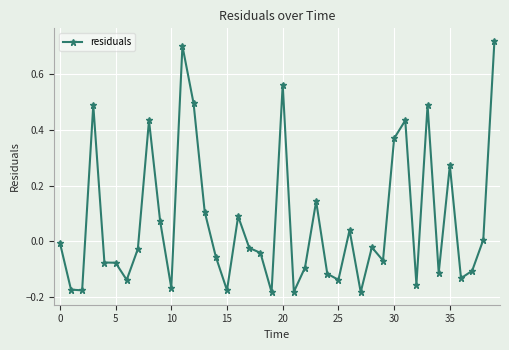

True or false: there are more than 1 points higher than both neighbors.

True